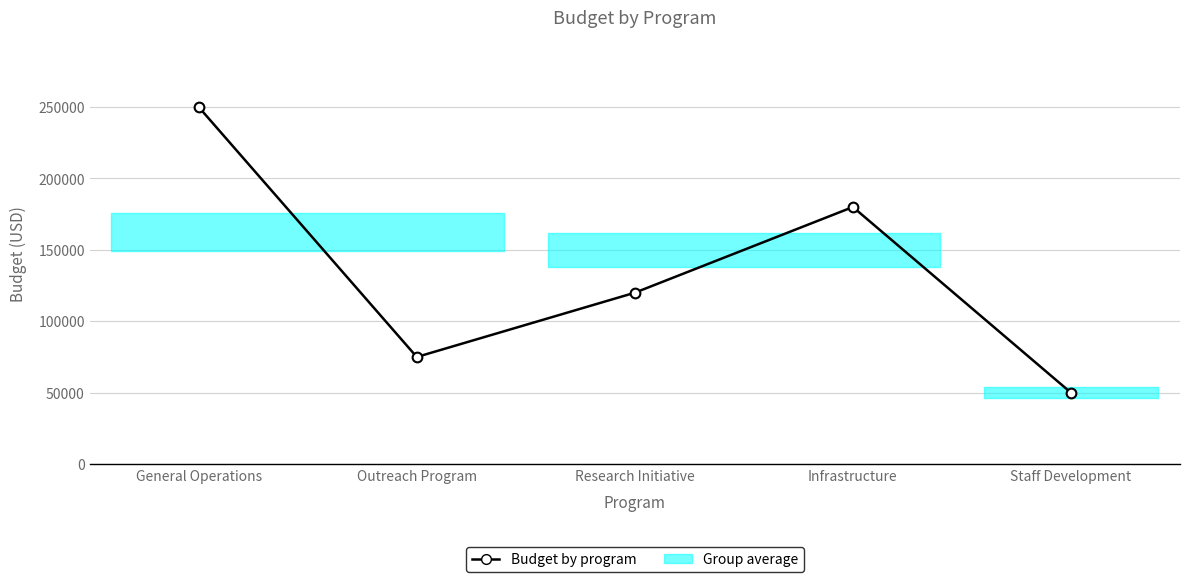

Rank the categories by value from highest to lowest.

General Operations, Infrastructure, Research Initiative, Outreach Program, Staff Development